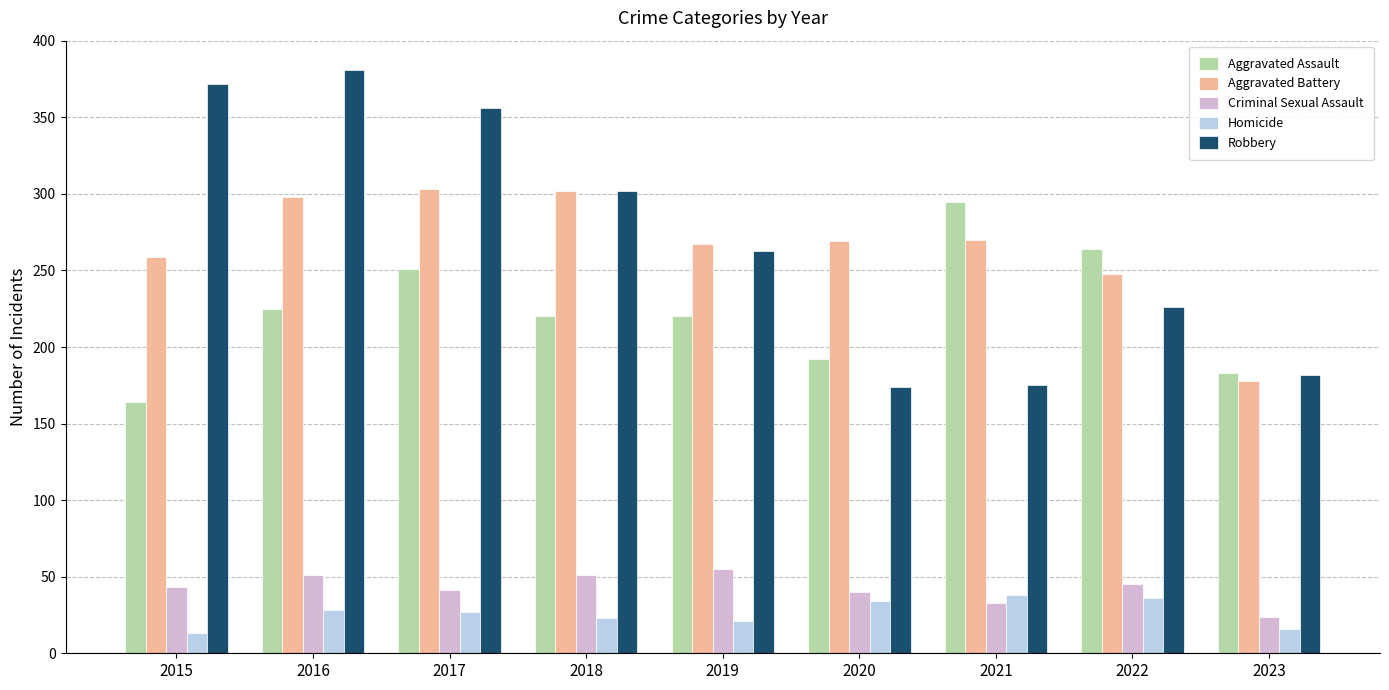

The Aggravated Assault series shows 421 at 2022. True or false?

False